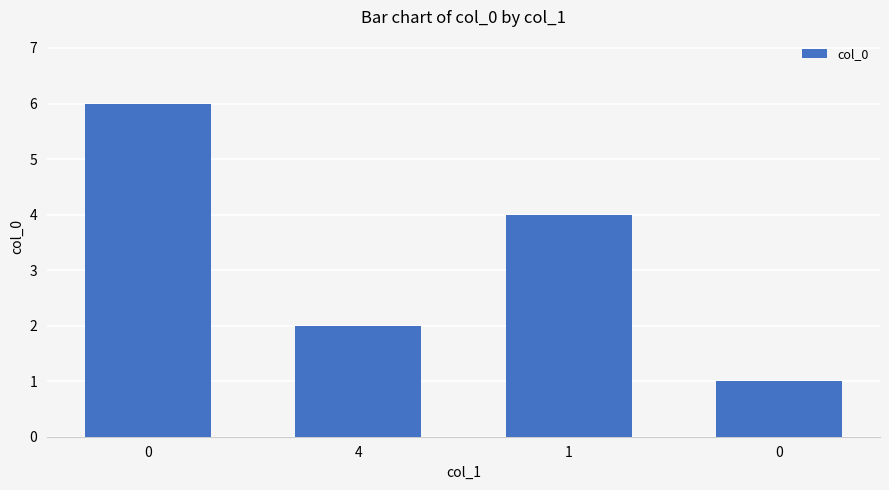

Count the values in the range 2 to 6.

3